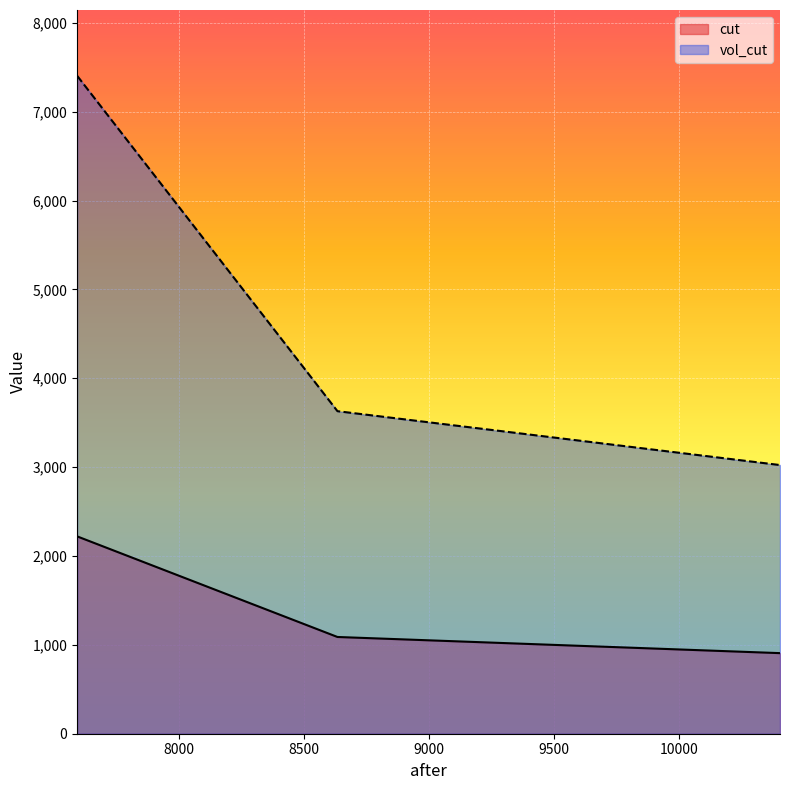

Between 8633.376706139 and 10403.183666902, which is larger?

8633.376706139